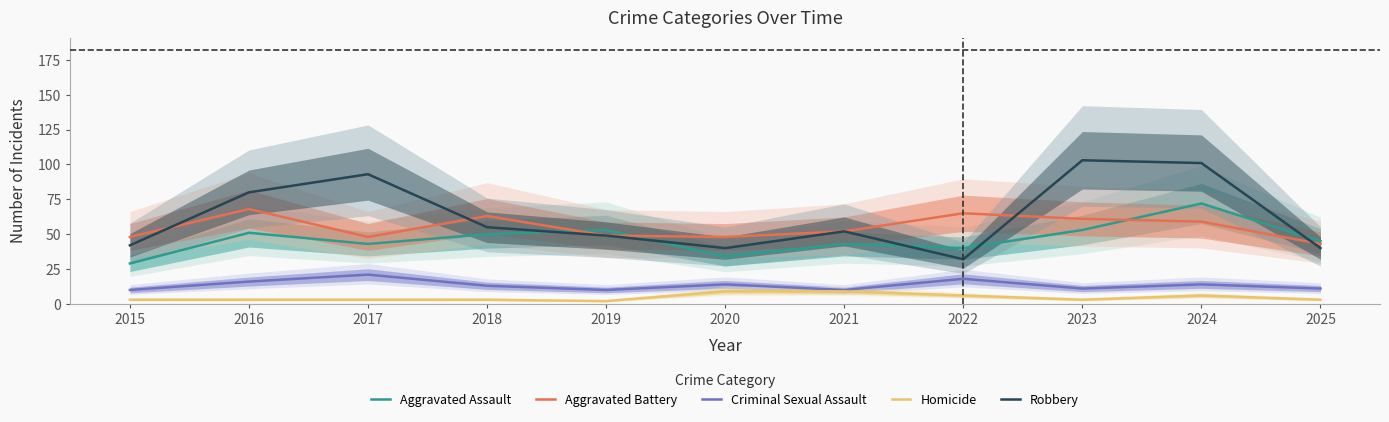

Reading right to left, what are all the values shown in this chart?

Aggravated Assault: 45	72	53	40	43	34	53	50	43	51	29
Aggravated Battery: 43	59	61	65	52	48	49	63	48	68	48
Criminal Sexual Assault: 11	14	11	18	10	14	10	13	21	16	10
Homicide: 3	6	3	6	9	9	2	3	3	3	3
Robbery: 40	101	103	32	52	40	49	55	93	80	42